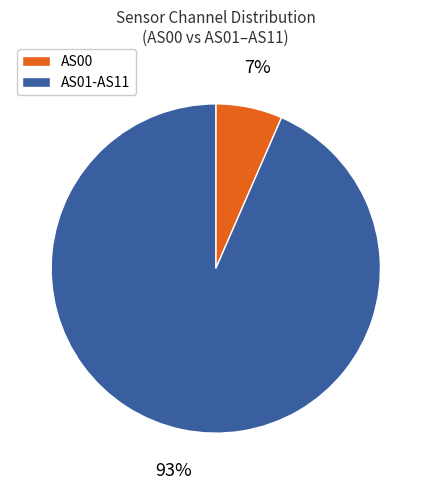

Count the number of slices in the pie.

2